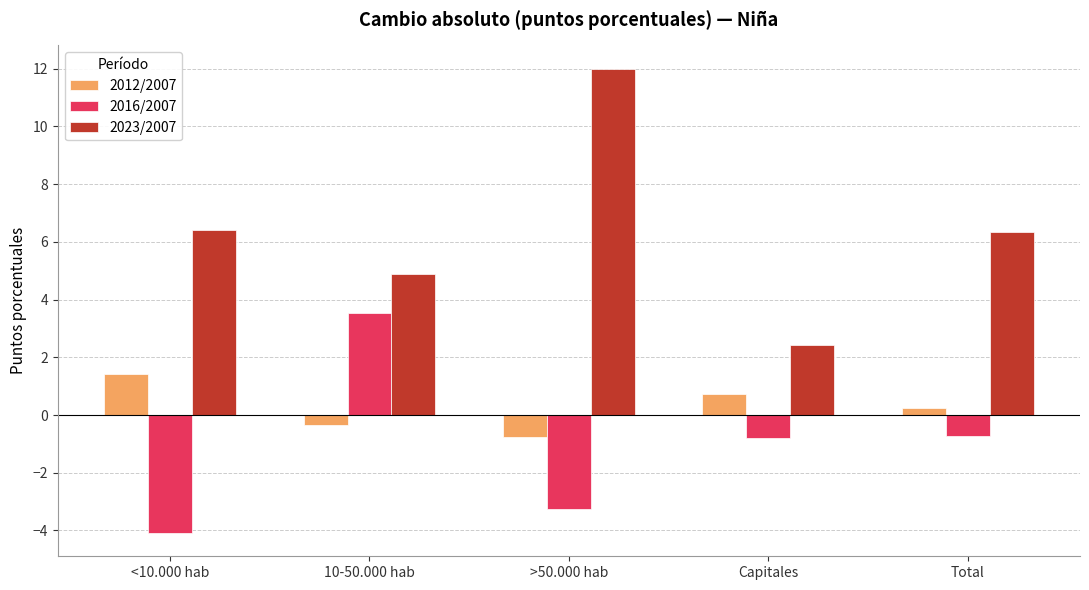

How many bars are there in total?

15